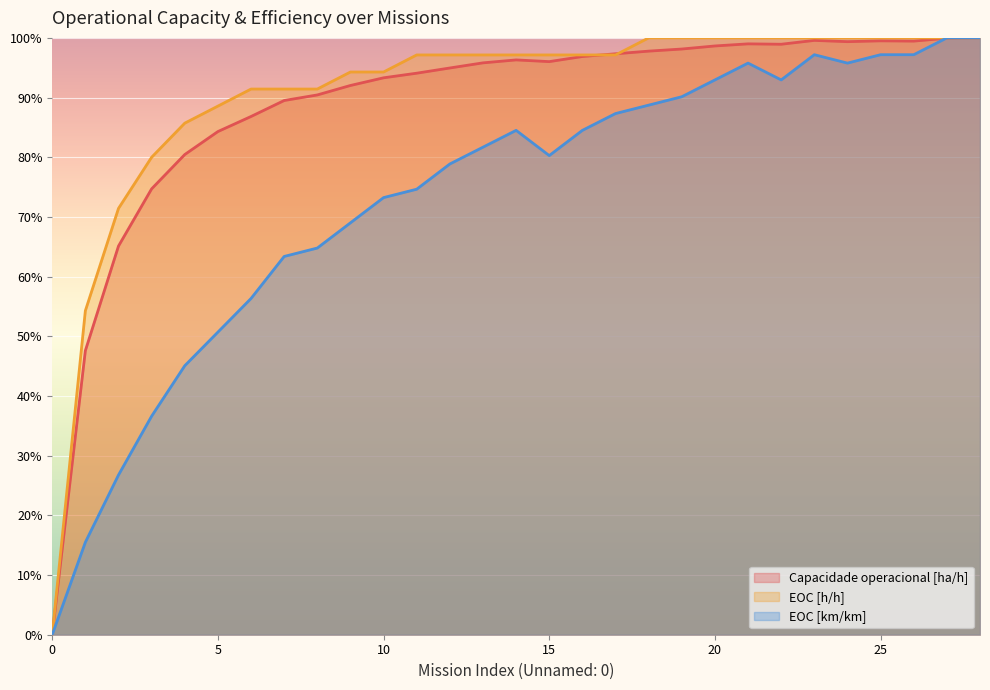

Reading left to right, what are all the values shown in this chart?

Capacidade operacional [ha/h]: 0=0.0	1=0.5	2=0.7	3=0.7	4=0.8	5=0.8	6=0.9	7=0.9	8=0.9	9=0.9	10=0.9	11=0.9	12=0.9	13=1.0	14=1.0	15=1.0	16=1.0	17=1.0	18=1.0	19=1.0	20=1.0	21=1.0	22=1.0	23=1.0	24=1.0	25=1.0	26=1.0	27=1.0	28=1.0
EOC [h/h]: 0=0.0	1=0.5	2=0.7	3=0.8	4=0.9	5=0.9	6=0.9	7=0.9	8=0.9	9=0.9	10=0.9	11=1.0	12=1.0	13=1.0	14=1.0	15=1.0	16=1.0	17=1.0	18=1.0	19=1.0	20=1.0	21=1.0	22=1.0	23=1.0	24=1.0	25=1.0	26=1.0	27=1.0	28=1.0
EOC [km/km]: 0=0.0	1=0.2	2=0.3	3=0.4	4=0.5	5=0.5	6=0.6	7=0.6	8=0.6	9=0.7	10=0.7	11=0.7	12=0.8	13=0.8	14=0.8	15=0.8	16=0.8	17=0.9	18=0.9	19=0.9	20=0.9	21=1.0	22=0.9	23=1.0	24=1.0	25=1.0	26=1.0	27=1.0	28=1.0